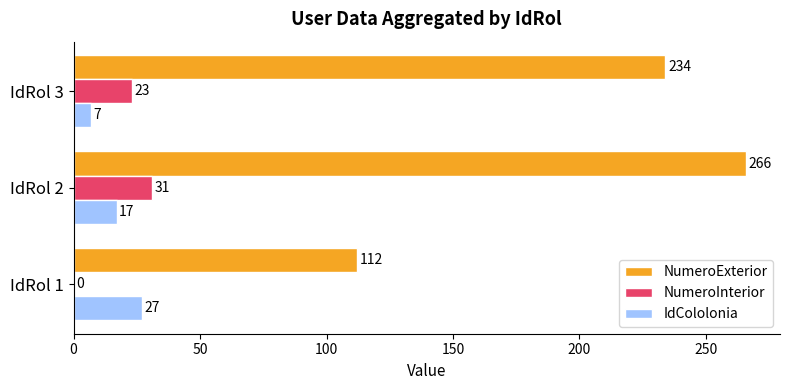

The value of NumeroInterior at IdRol 2 is 31. True or false?

True